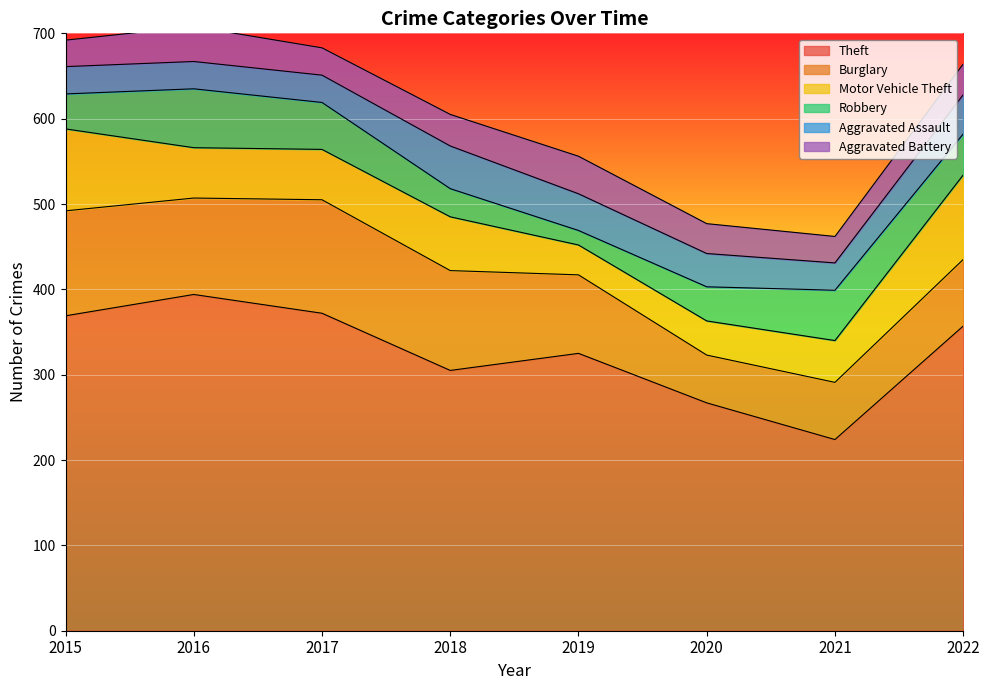

Which category has the highest value in the Aggravated Battery series?

2019